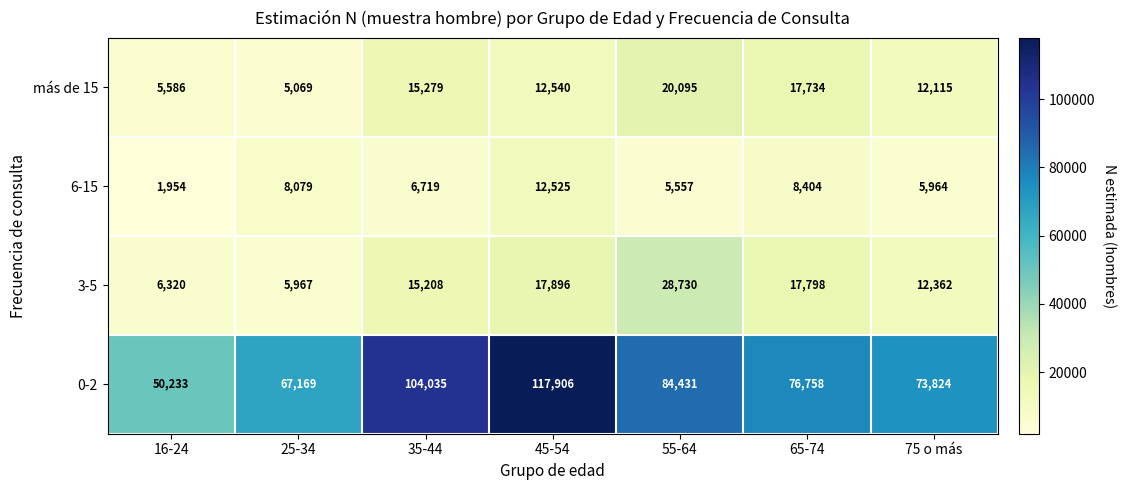

At which label does 6-15 reach its minimum?

16-24